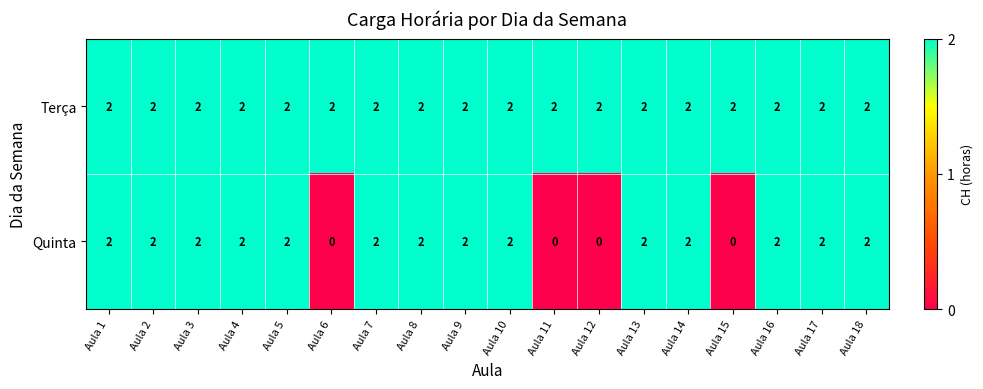

What is the sum of all Quinta values?

28